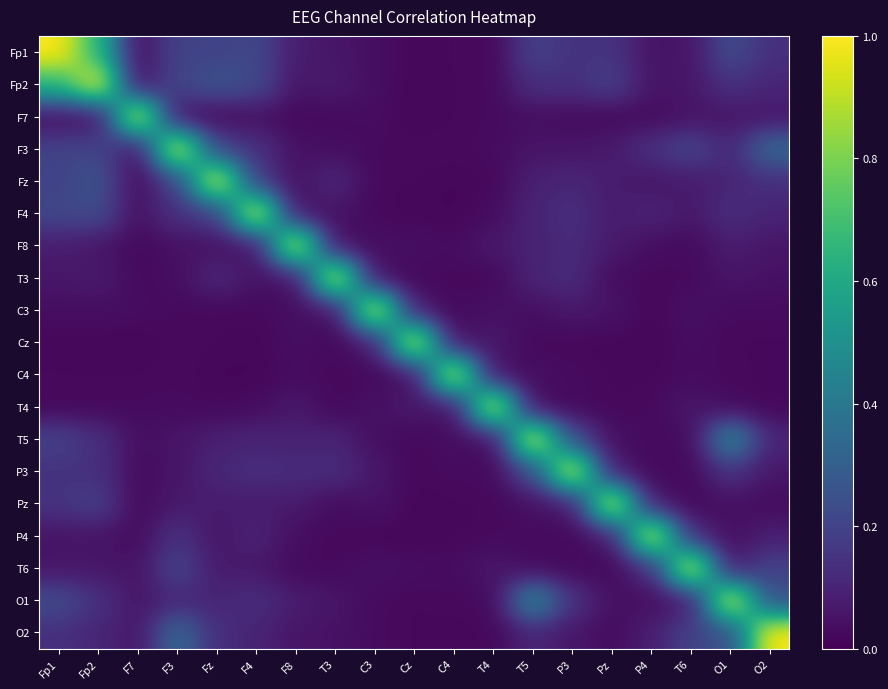

How many categories are shown in the chart?

19